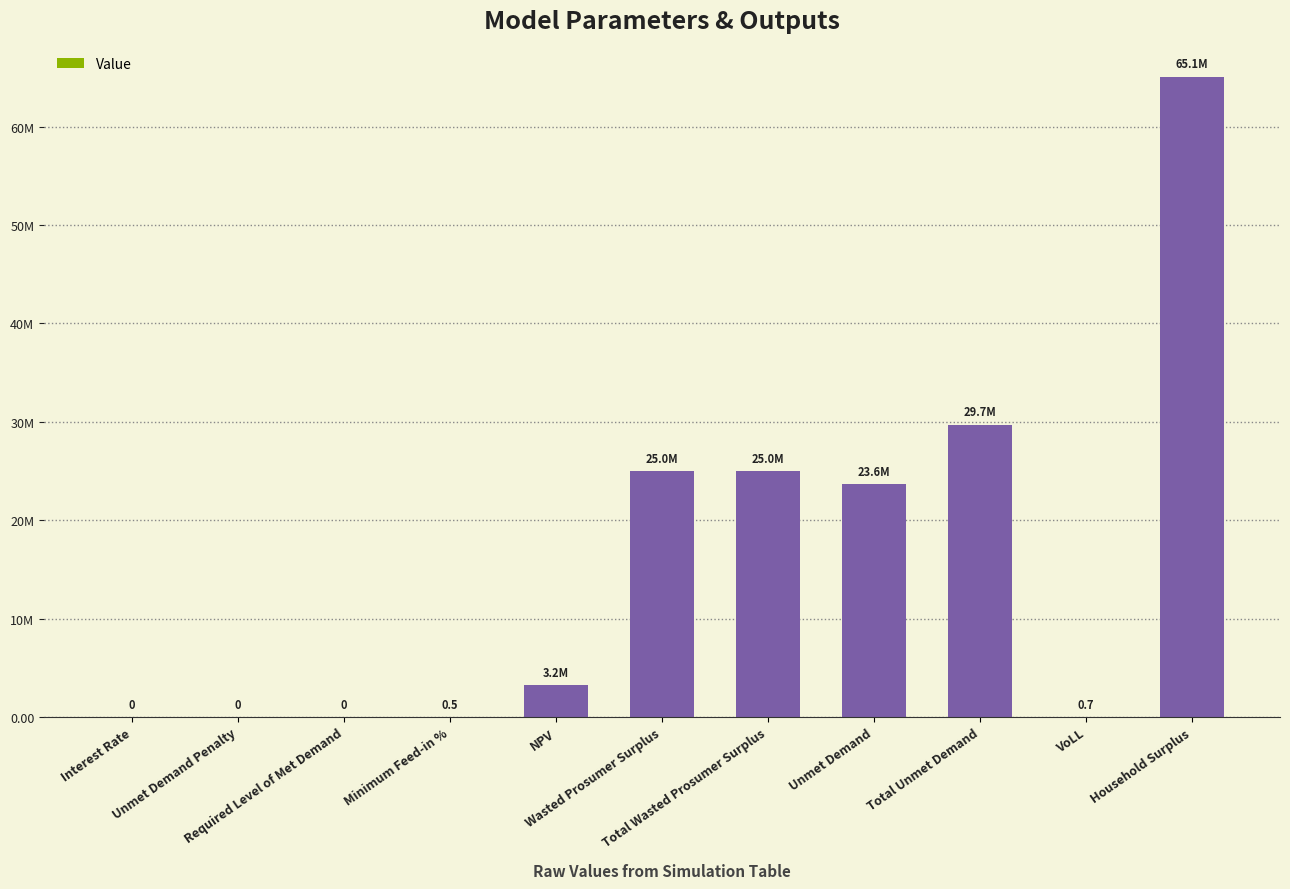

Are the bars horizontal?

No